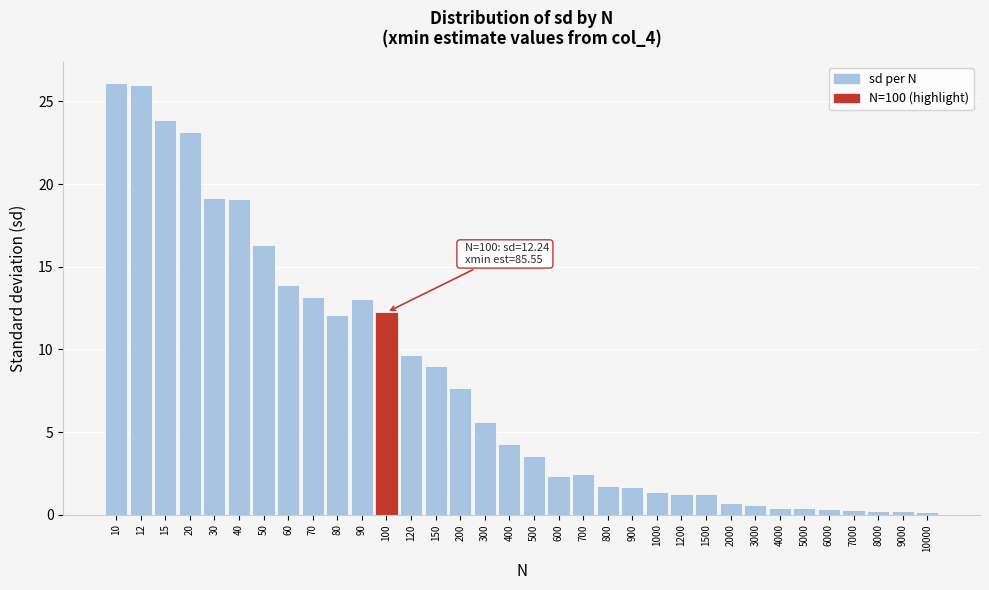

The value at 200 is 7.6. True or false?

True